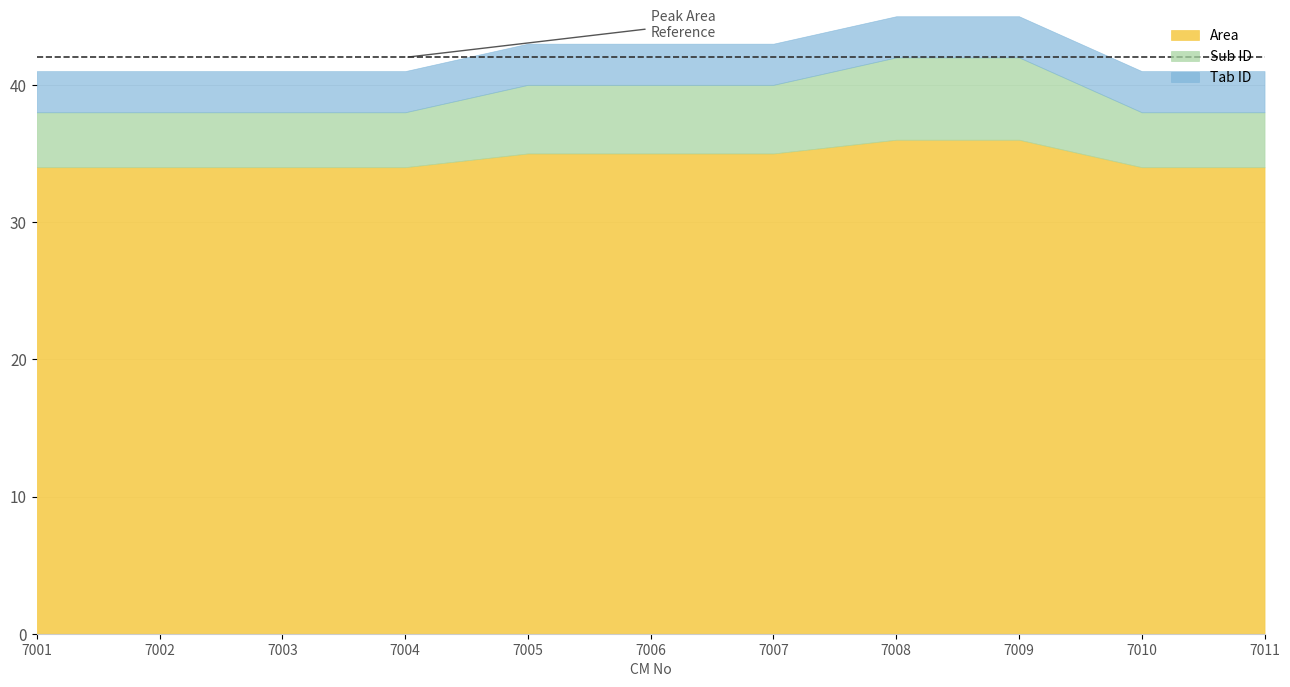

What is the value of the Area point at the 10th from the left?

34